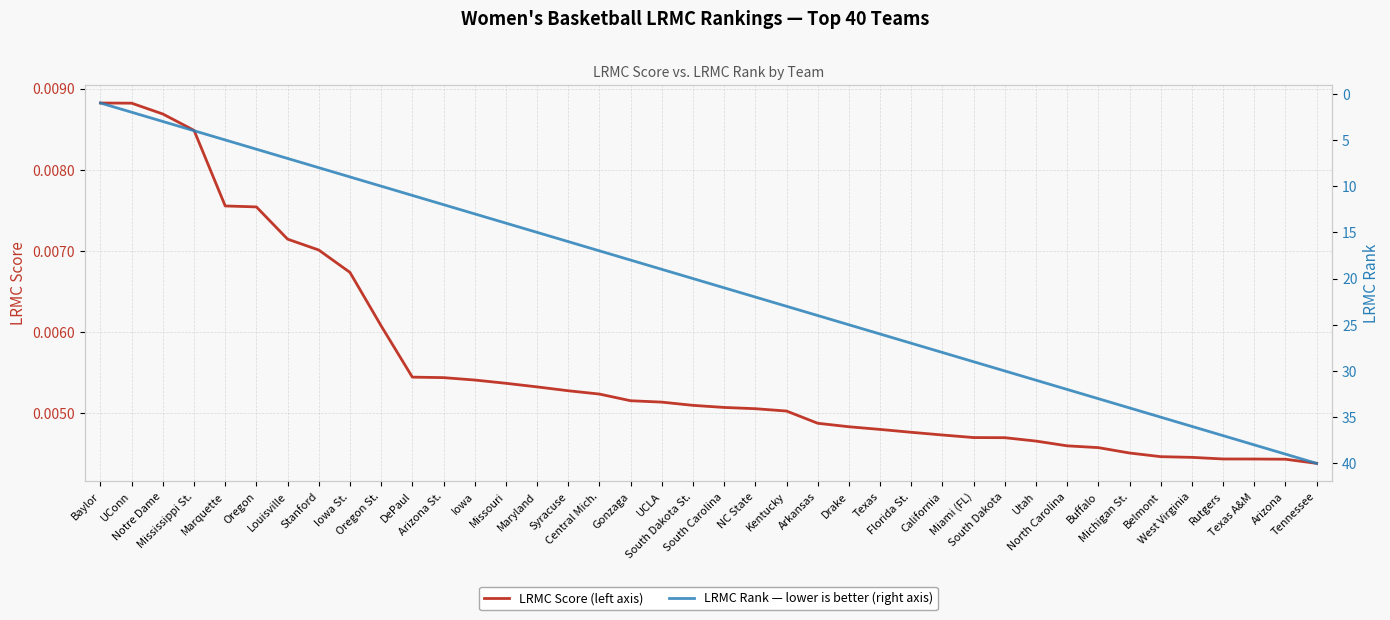

At which category is the sum across all series the highest?

Tennessee